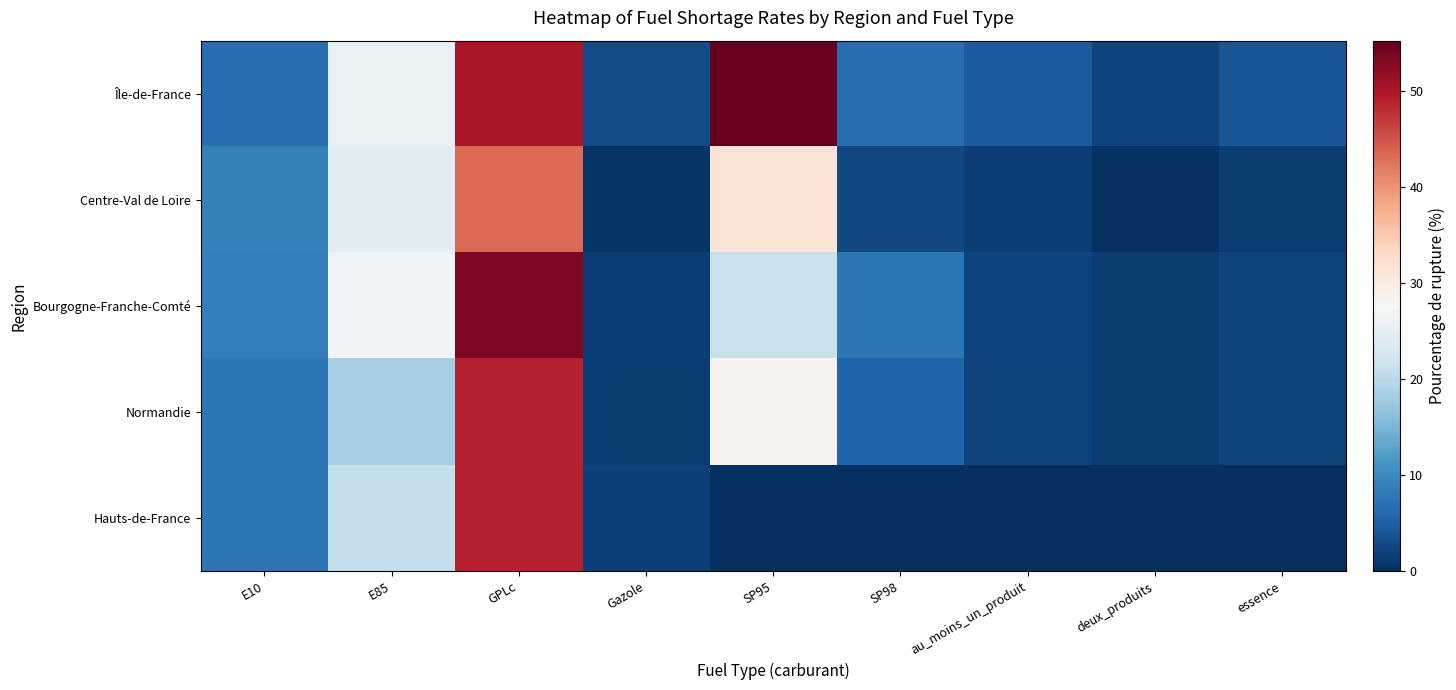

Which series changed the most between E10 and deux_produits?

Centre-Val de Loire